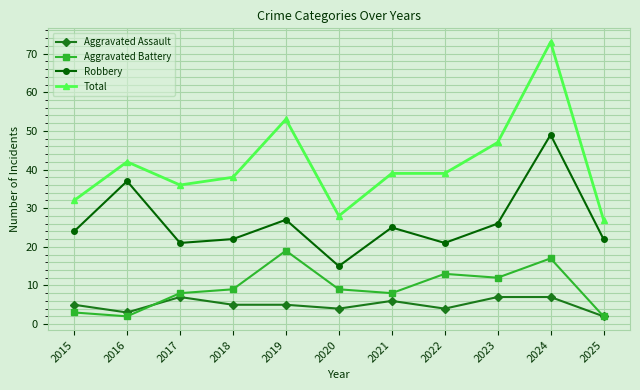

What is the difference between the highest and lowest values at 2017?

29